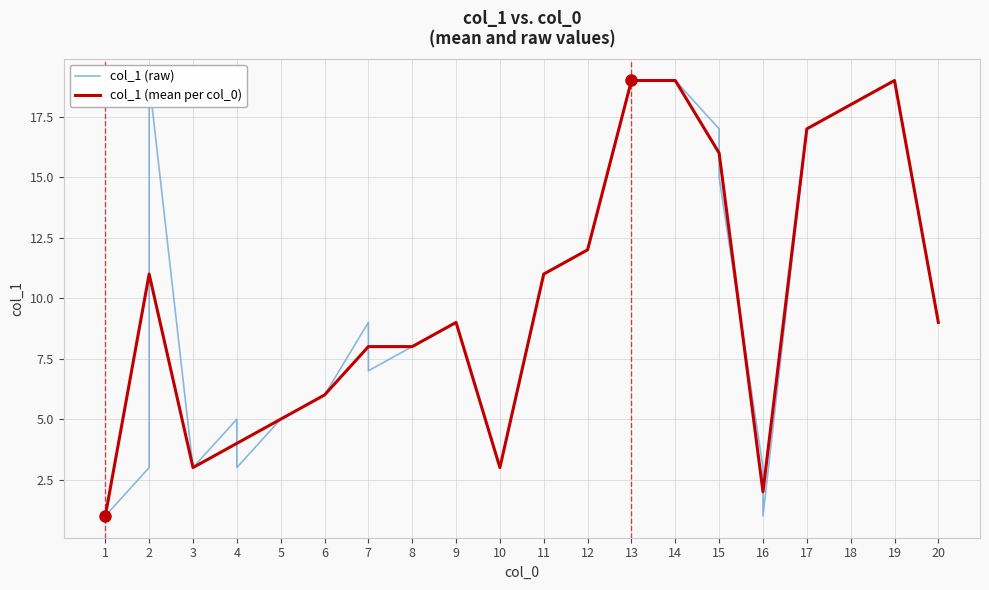

At which category does the chart reach its peak across all series?

13